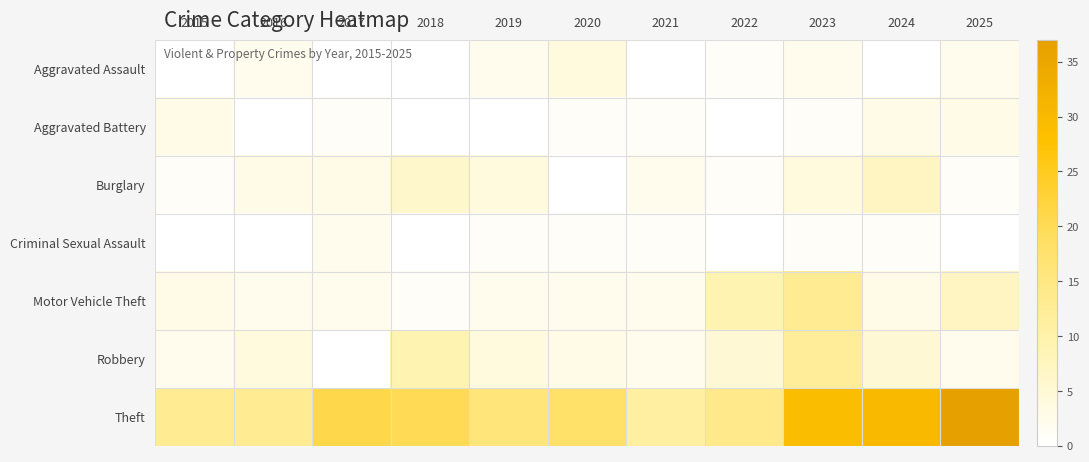

Which series changed the most between 2015 and 2025?

Theft